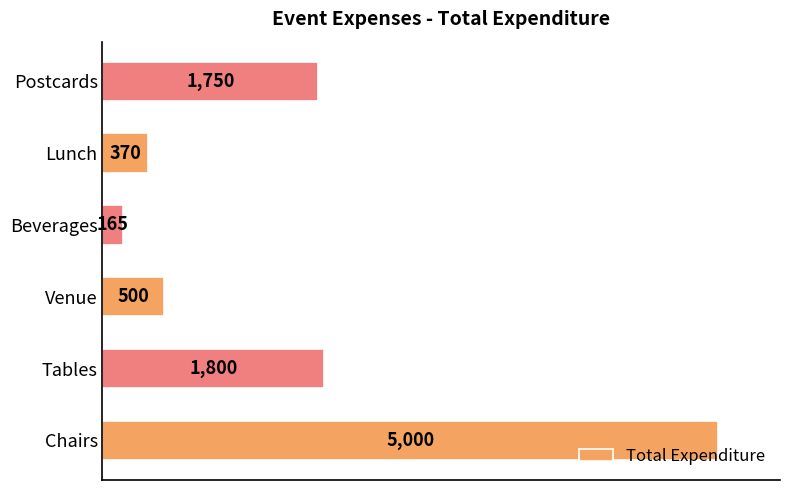

How many data points does each series have?

6